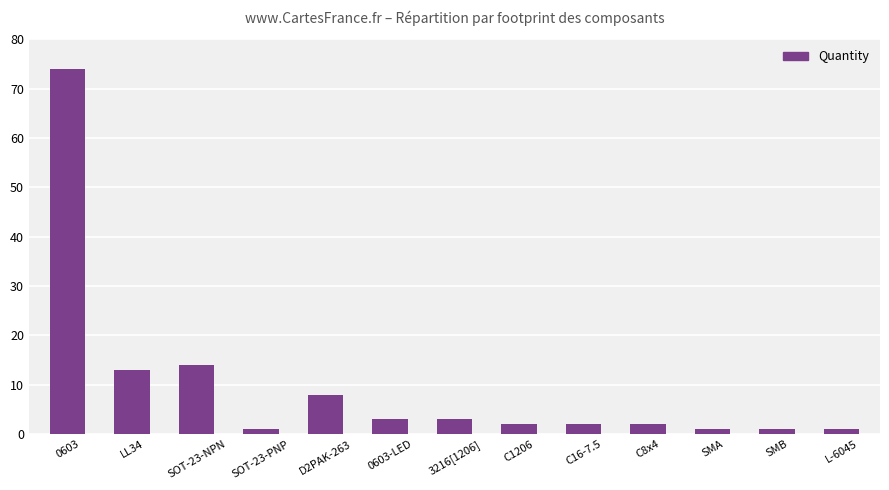

What is the label of the 5th bar from the left?

D2PAK-263